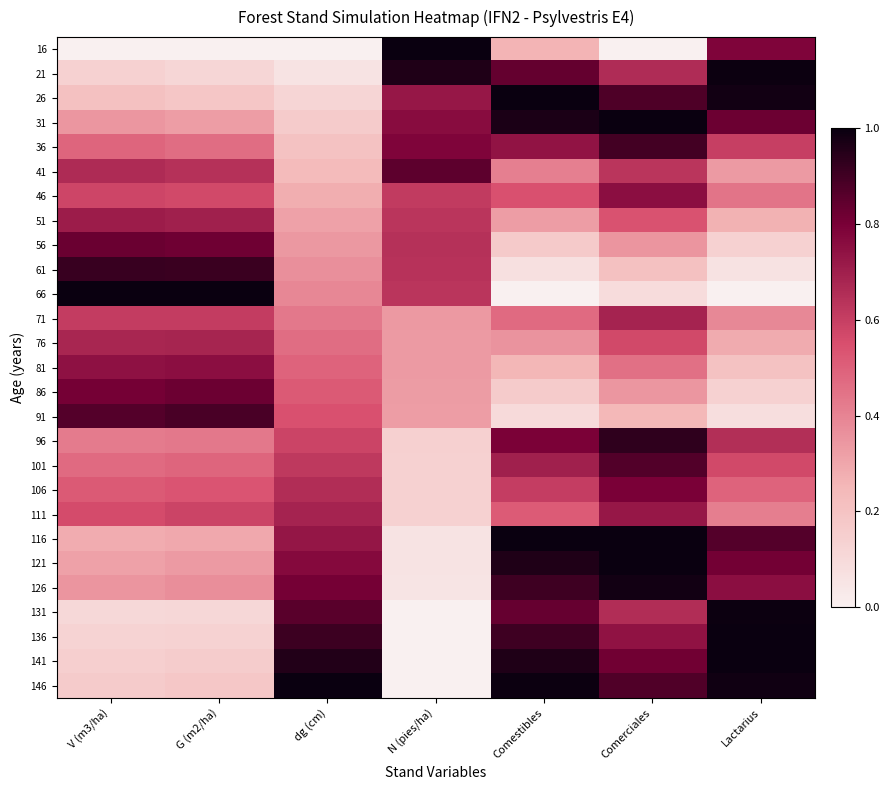

Count the number of data series in this chart.

27